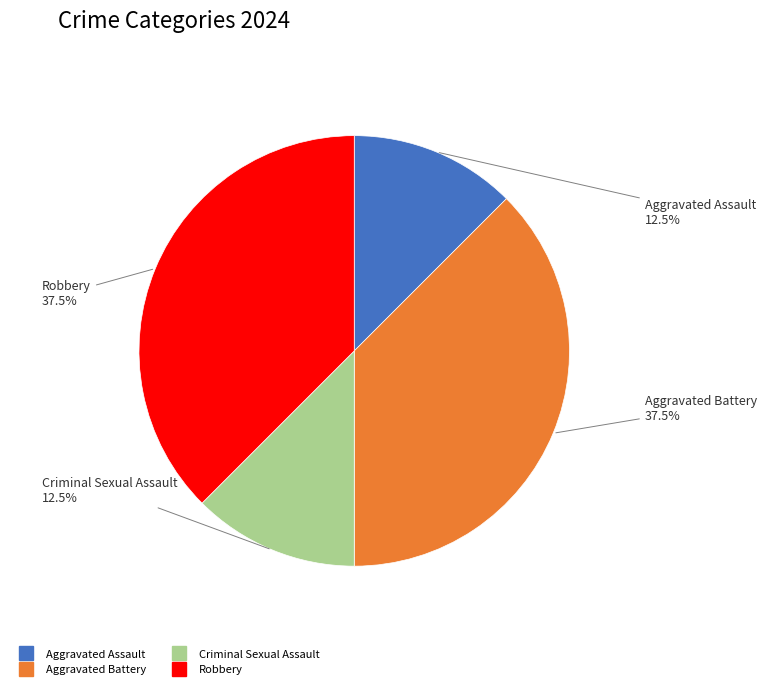

Does Aggravated Battery represent more than half of the total?

No